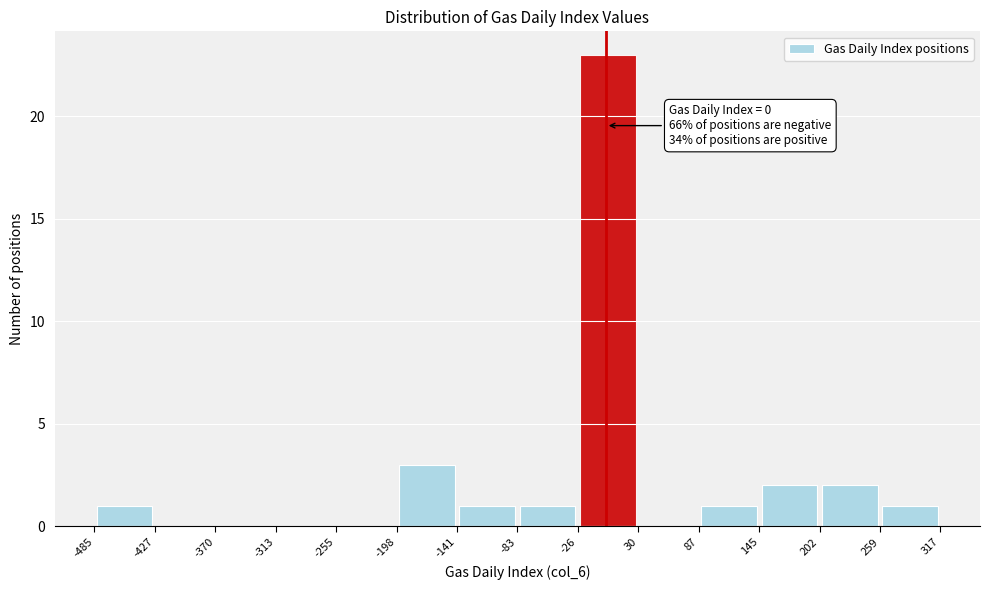

Over which range of the x-axis is the bar tallest?

-26 to 30